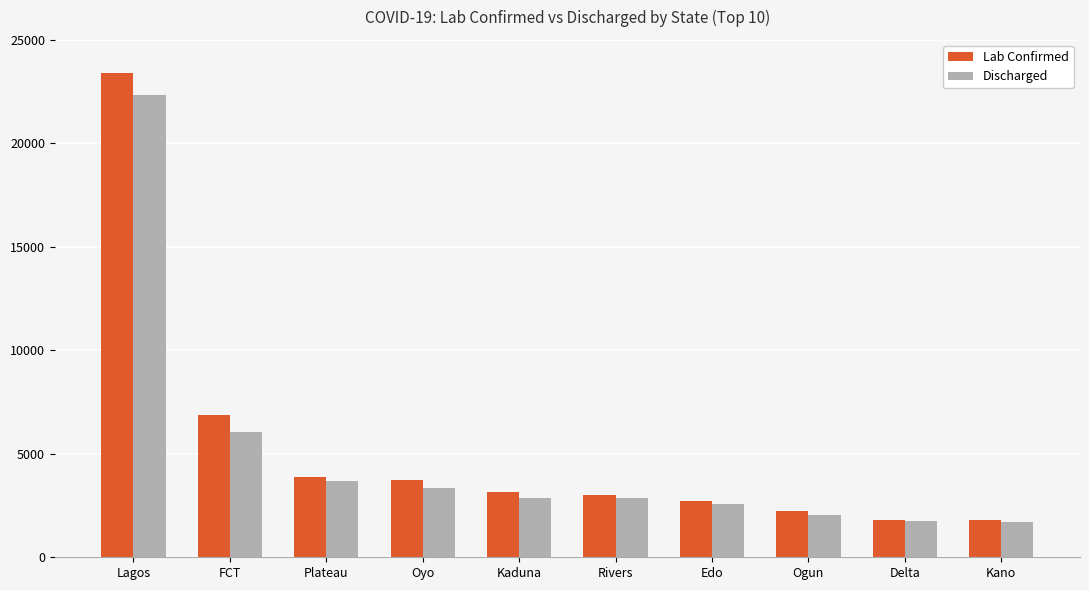

Which category has the highest value in the Discharged series?

Lagos